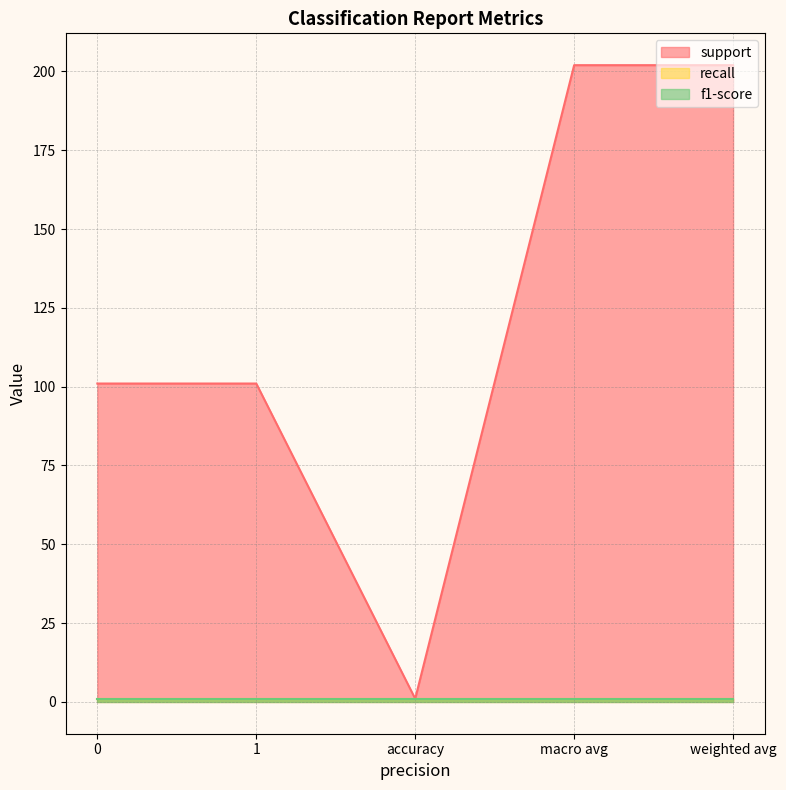

List the labels in order of recall value, smallest first.

0, 1, accuracy, macro avg, weighted avg